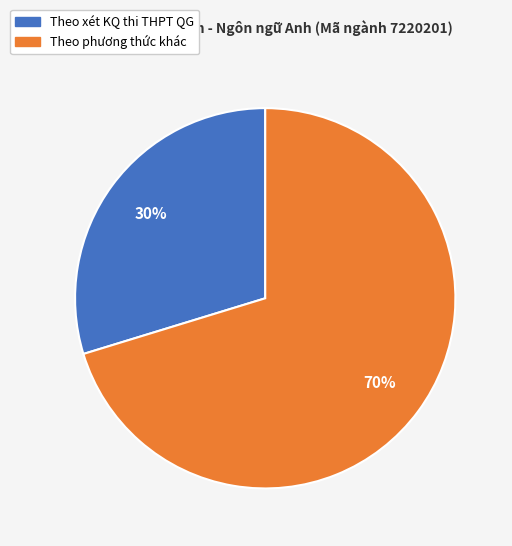

What percentage is the Theo phương thức khác slice, to the nearest percent?

70%